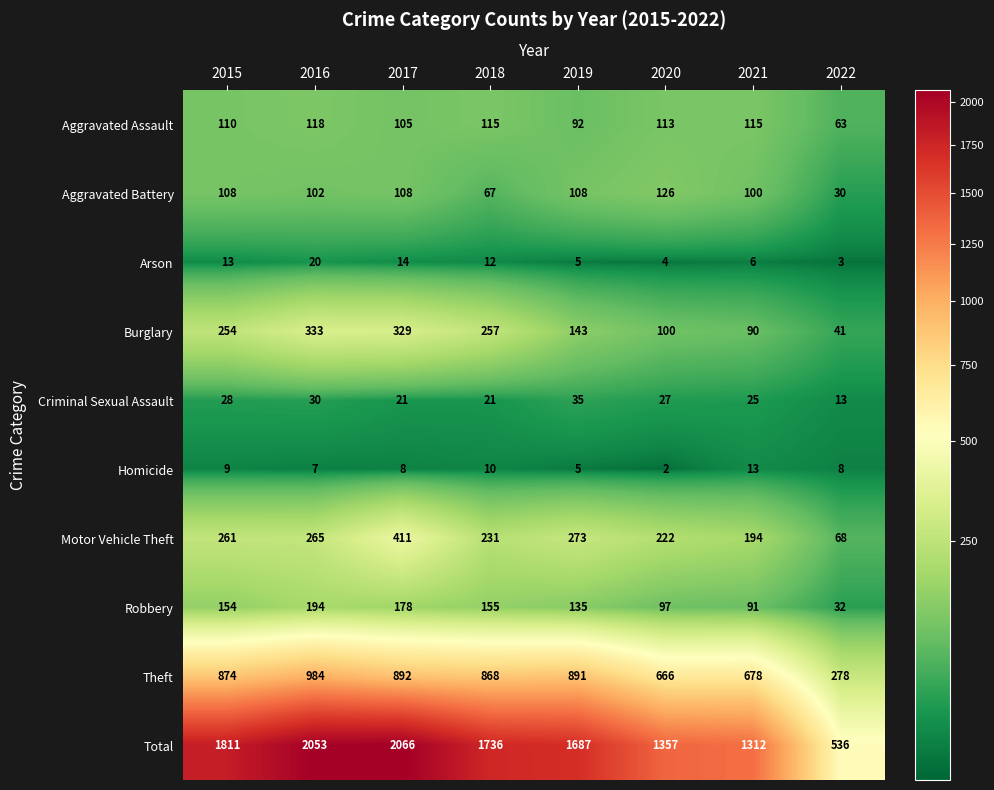

What is the difference between the maximum and minimum values in the Aggravated Assault series?

55